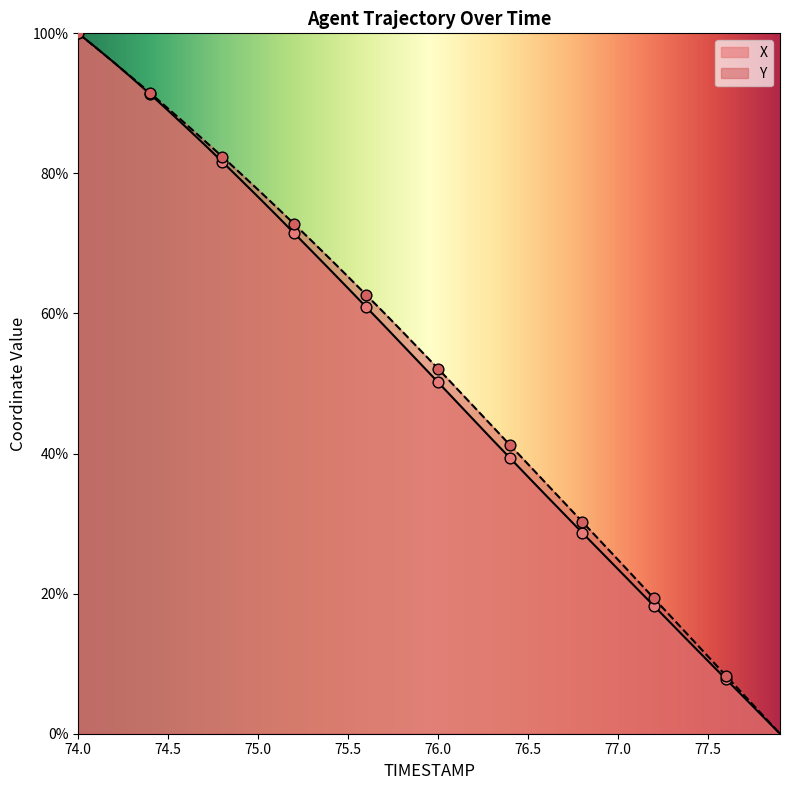

Which series contains the lowest Y value?

X